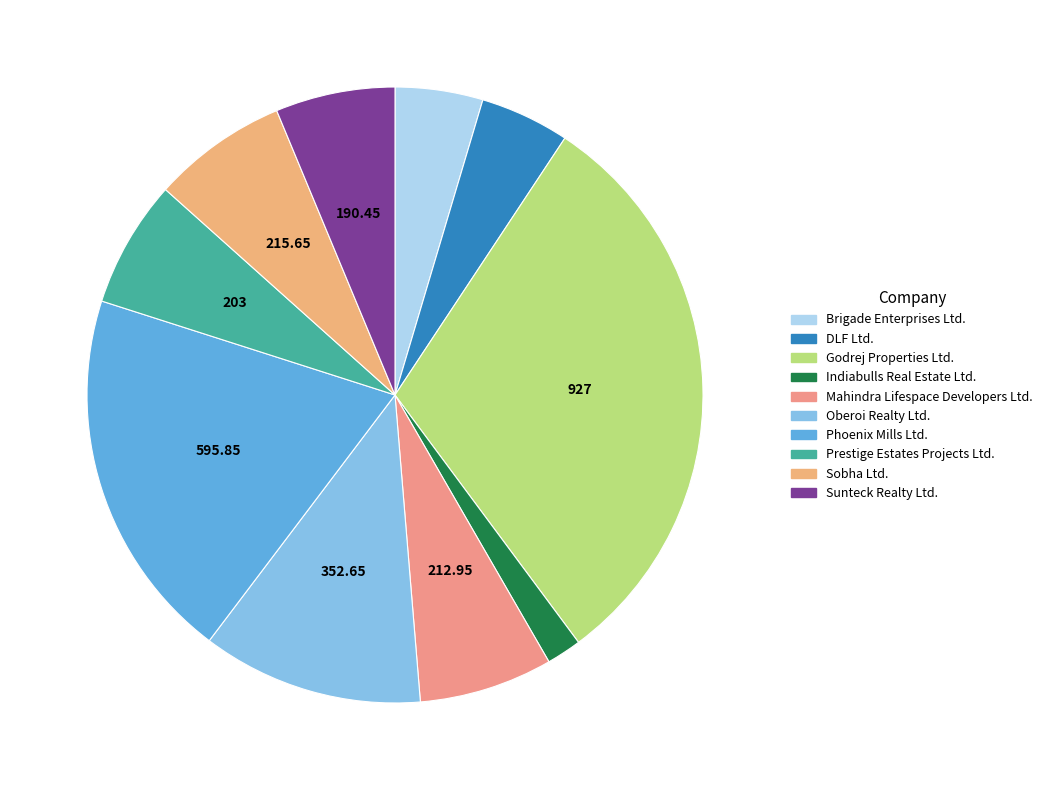

What portion of the pie excludes Brigade Enterprises Ltd.?

95.4%